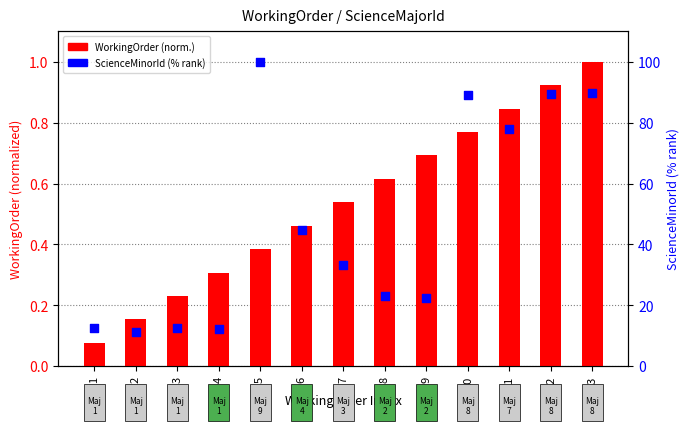

Which series reaches the maximum Y coordinate?

ScienceMinorId (% rank)